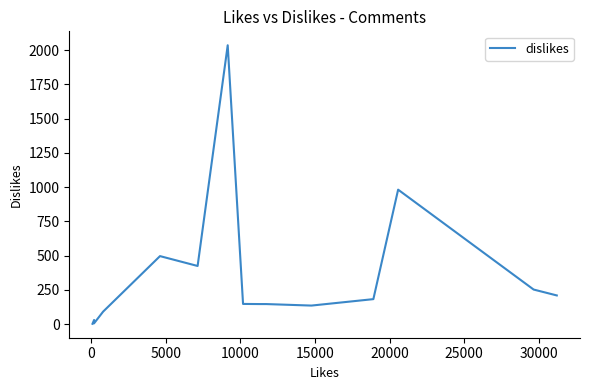

What position from the right is 25000?

9